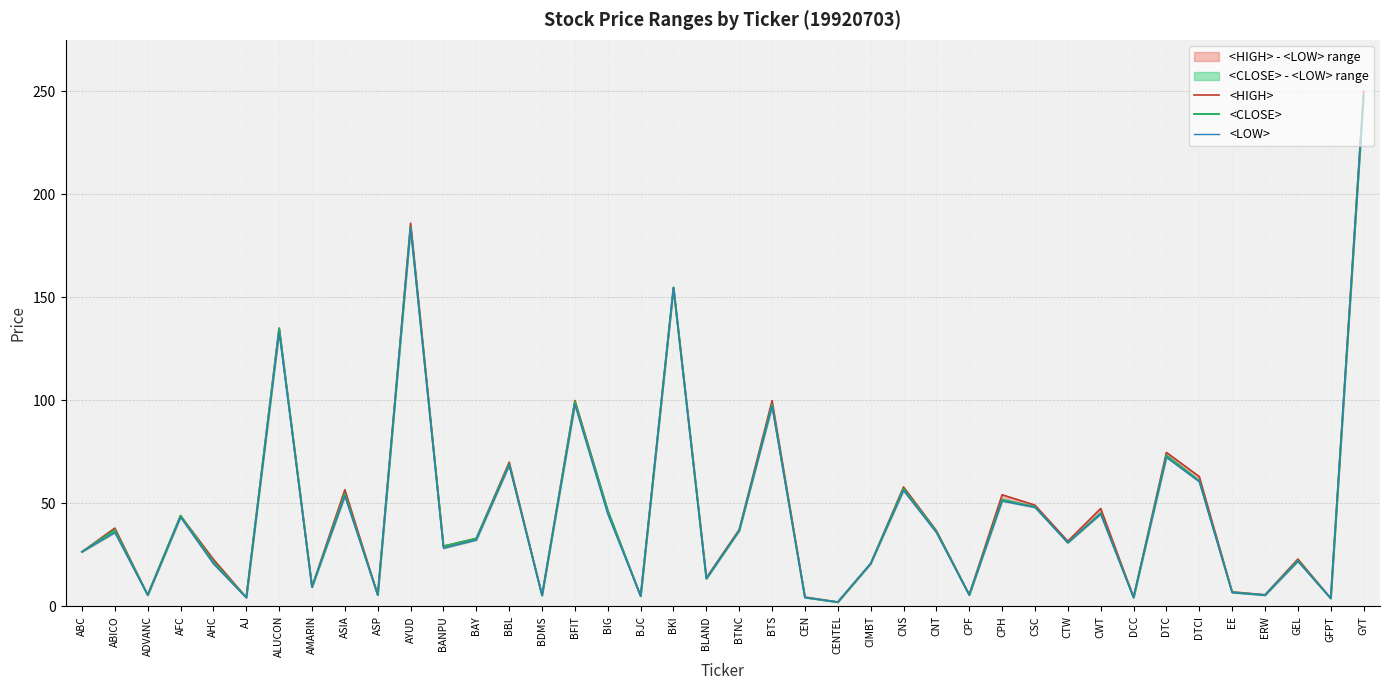

Reading right to left, list all the values displayed in this chart.

<HIGH>: GYT=250.0	GFPT=3.9	GEL=23.0	ERW=5.6	EE=7.0	DTCI=63.0	DTC=74.7	DCC=4.5	CWT=47.5	CTW=31.6	CSC=49.1	CPH=54.2	CPF=5.7	CNT=36.8	CNS=58.0	CIMBT=20.8	CENTEL=2.1	CEN=4.5	BTS=99.8	BTNC=37.2	BLAND=13.9	BKI=154.8	BJC=5.0	BIG=46.5	BFIT=99.9	BDMS=5.3	BBL=70.0	BAY=33.0	BANPU=29.2	AYUD=186.0	ASP=5.6	ASIA=56.6	AMARIN=9.5	ALUCON=135.0	AJ=4.3	AHC=22.8	AFC=44.0	ADVANC=5.6	ABICO=38.0	ABC=26.5
<CLOSE>: GYT=248.0	GFPT=3.9	GEL=22.2	ERW=5.5	EE=6.8	DTCI=61.0	DTC=73.3	DCC=4.3	CWT=45.2	CTW=30.9	CSC=48.3	CPH=51.8	CPF=5.5	CNT=36.4	CNS=57.1	CIMBT=20.8	CENTEL=2.1	CEN=4.3	BTS=97.9	BTNC=36.8	BLAND=13.5	BKI=154.8	BJC=5.0	BIG=46.5	BFIT=99.2	BDMS=5.3	BBL=69.0	BAY=33.0	BANPU=29.2	AYUD=184.0	ASP=5.5	ASIA=54.6	AMARIN=9.4	ALUCON=135.0	AJ=4.3	AHC=21.6	AFC=44.0	ADVANC=5.6	ABICO=37.1	ABC=26.5
<LOW>: GYT=248.0	GFPT=3.9	GEL=21.9	ERW=5.4	EE=6.7	DTCI=60.5	DTC=72.3	DCC=4.3	CWT=44.8	CTW=30.9	CSC=48.0	CPH=51.1	CPF=5.4	CNT=35.8	CNS=56.2	CIMBT=20.8	CENTEL=2.1	CEN=4.3	BTS=97.0	BTNC=36.8	BLAND=13.4	BKI=154.8	BJC=5.0	BIG=44.8	BFIT=97.9	BDMS=5.3	BBL=68.5	BAY=32.2	BANPU=28.2	AYUD=184.0	ASP=5.5	ASIA=53.5	AMARIN=9.4	ALUCON=133.0	AJ=4.2	AHC=20.7	AFC=43.2	ADVANC=5.3	ABICO=35.8	ABC=26.5